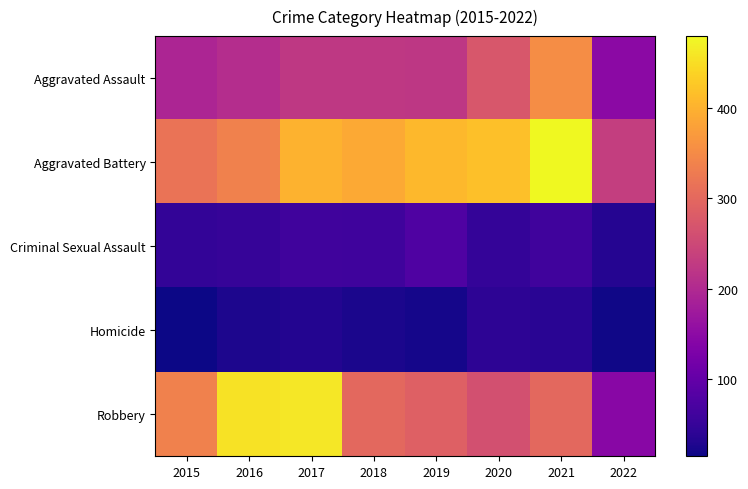

Which category has the highest value across all series?

2021